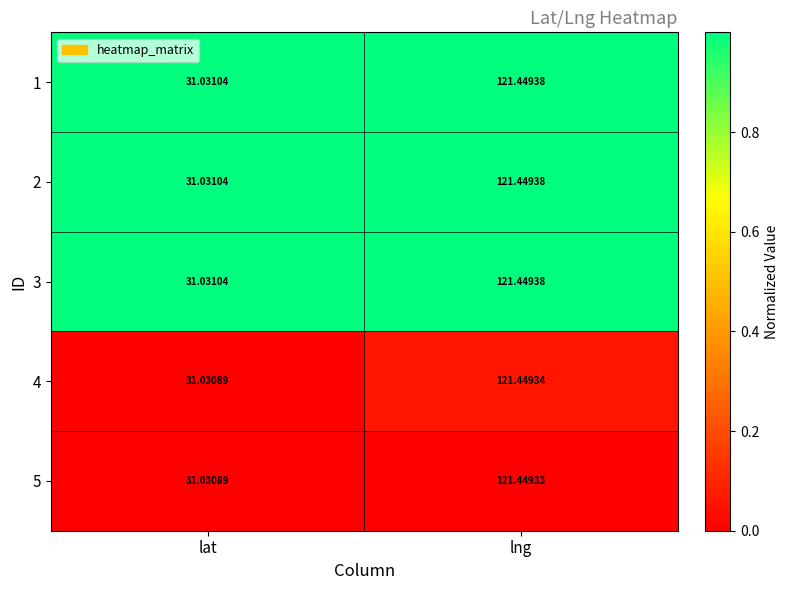

At which category does the chart reach its peak across all series?

lng